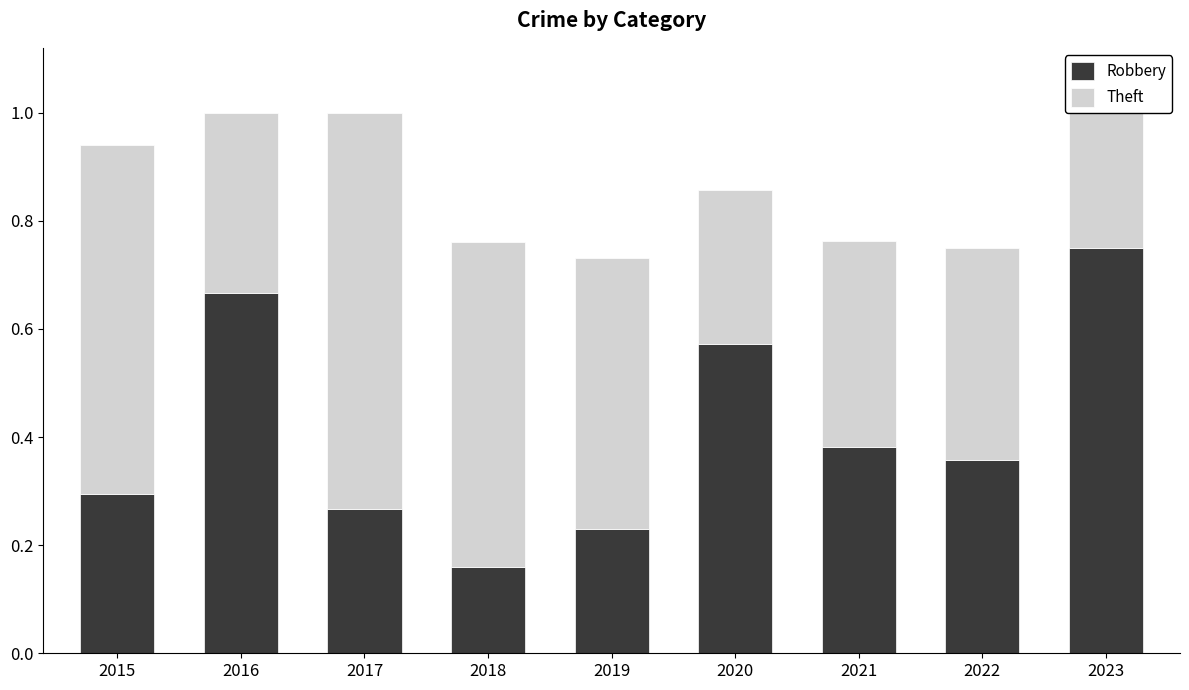

What is the sum of all Robbery values?

3.7